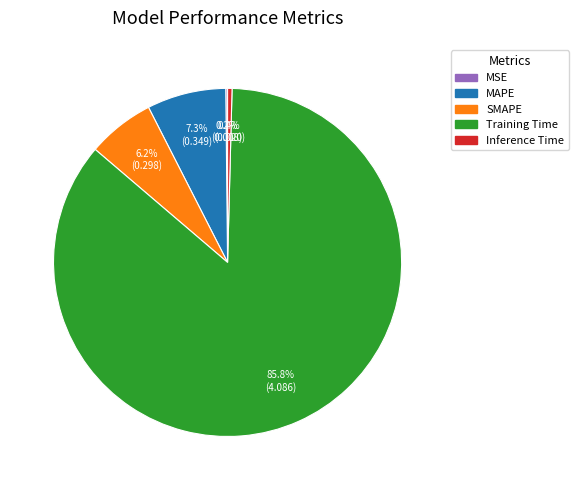

Which slice is the largest?

Training Time